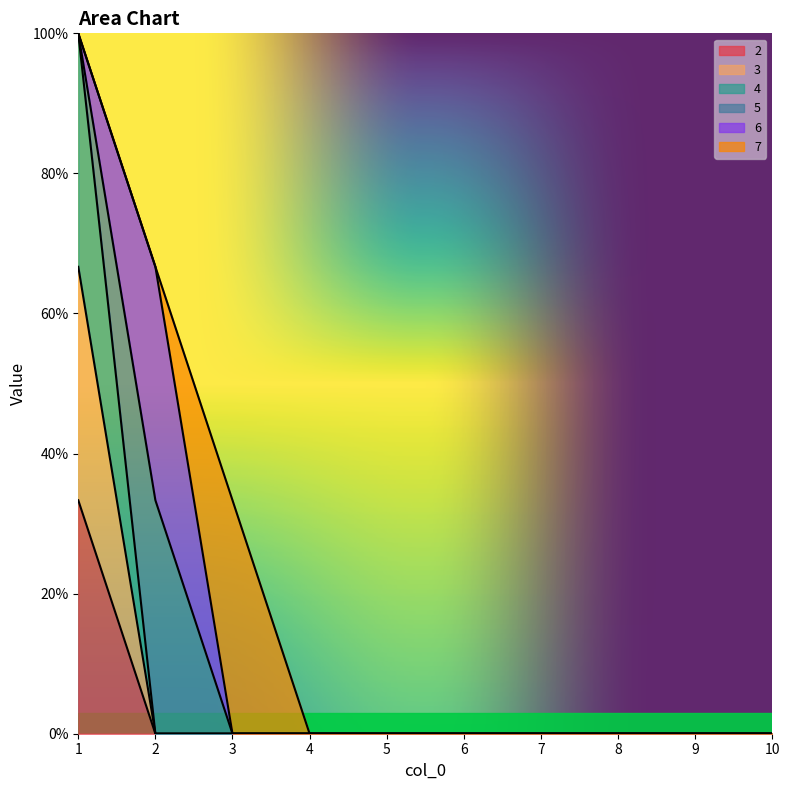

What is the value of the 3 point at the 1st from the left?

0.7